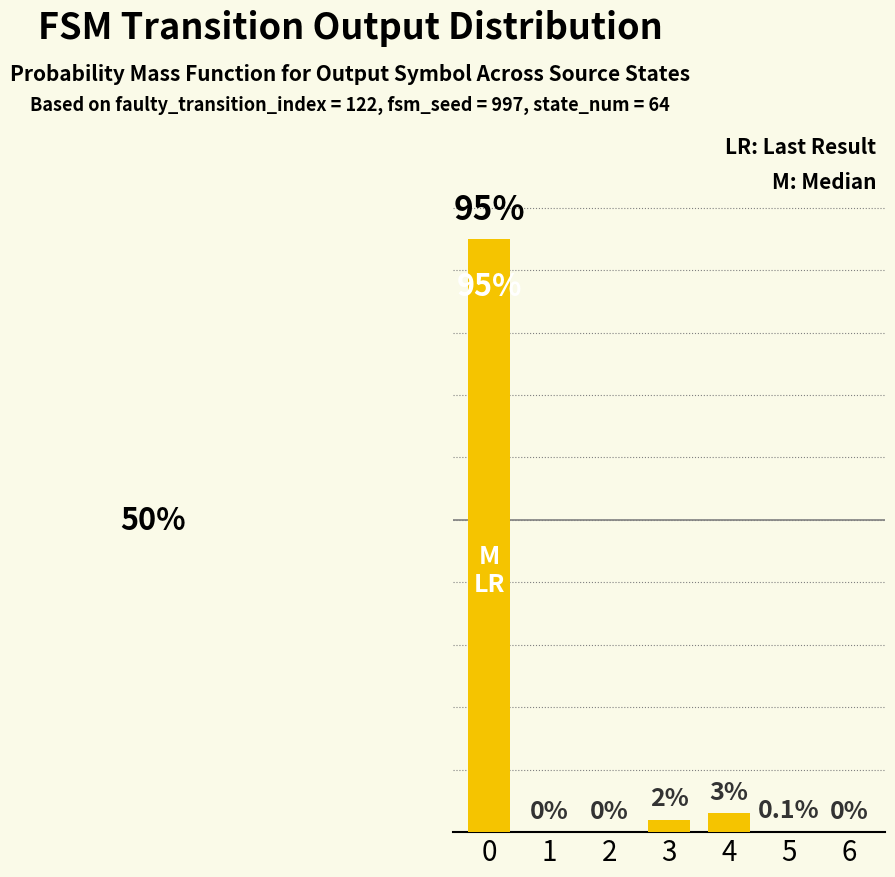

What is the change in value from 0 to 3?

-93.0